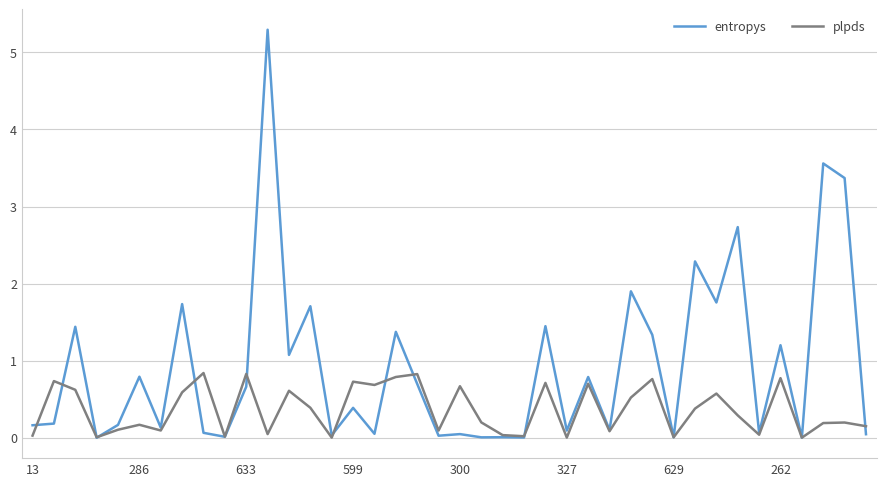

Which series has the largest range (max minus min)?

entropys